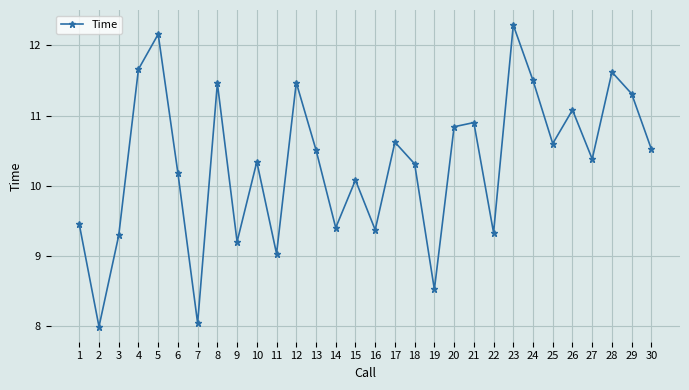

How many series are shown in this chart?

1